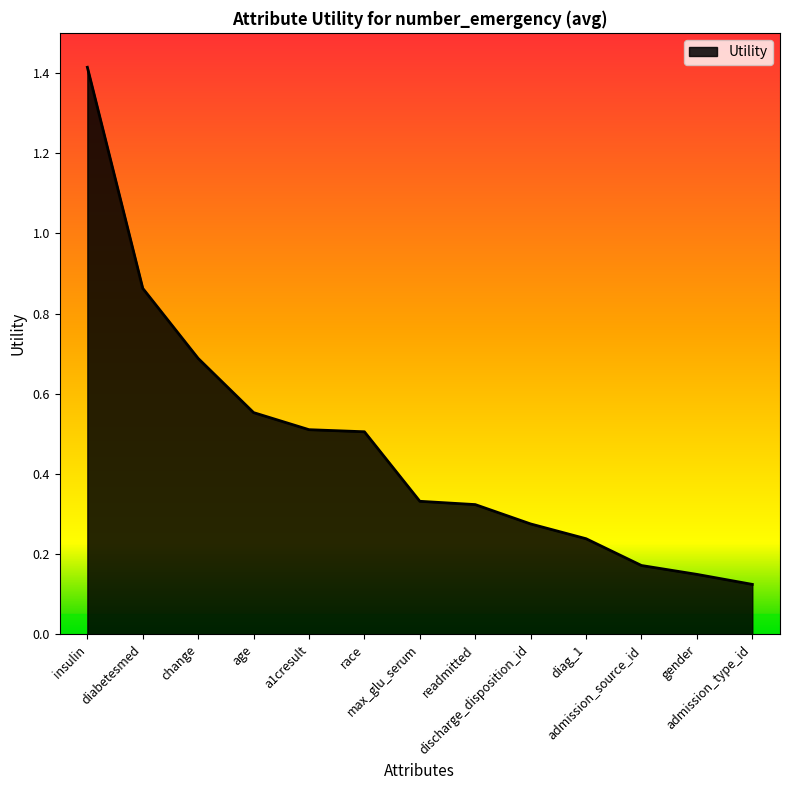

What is the sum of all values?

6.2